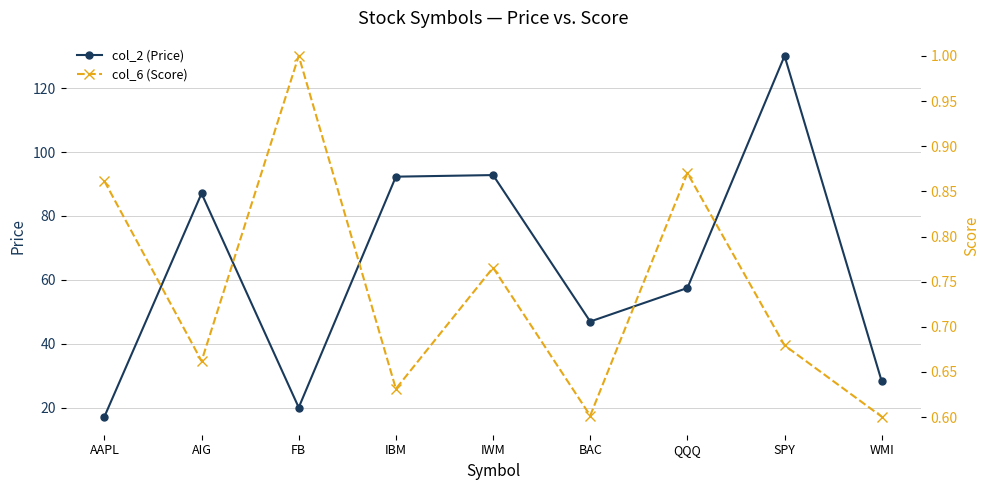

What is the label of the 9th point from the right?

AAPL